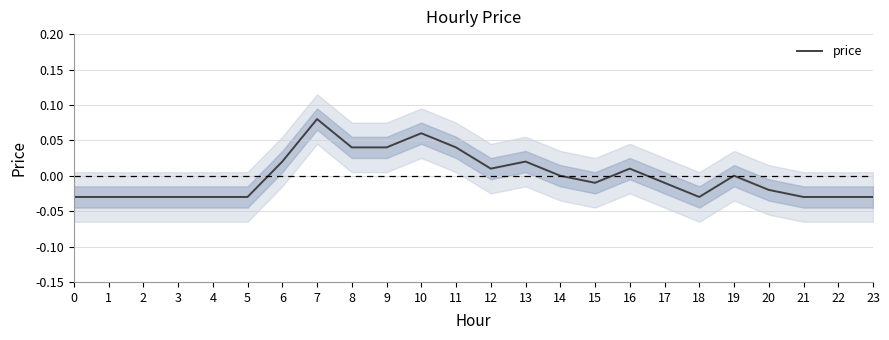

The value at 6 is 0.0. True or false?

False